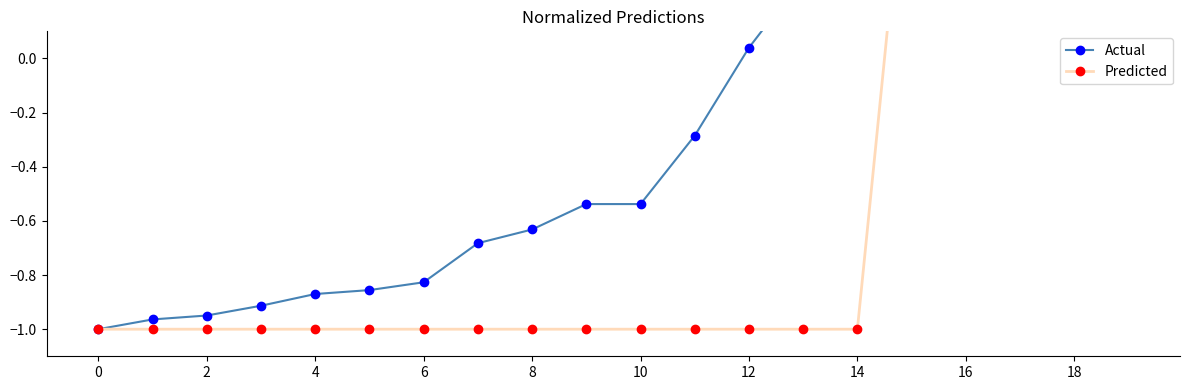

Is it true that Actual equals 0.5 at 14?

True